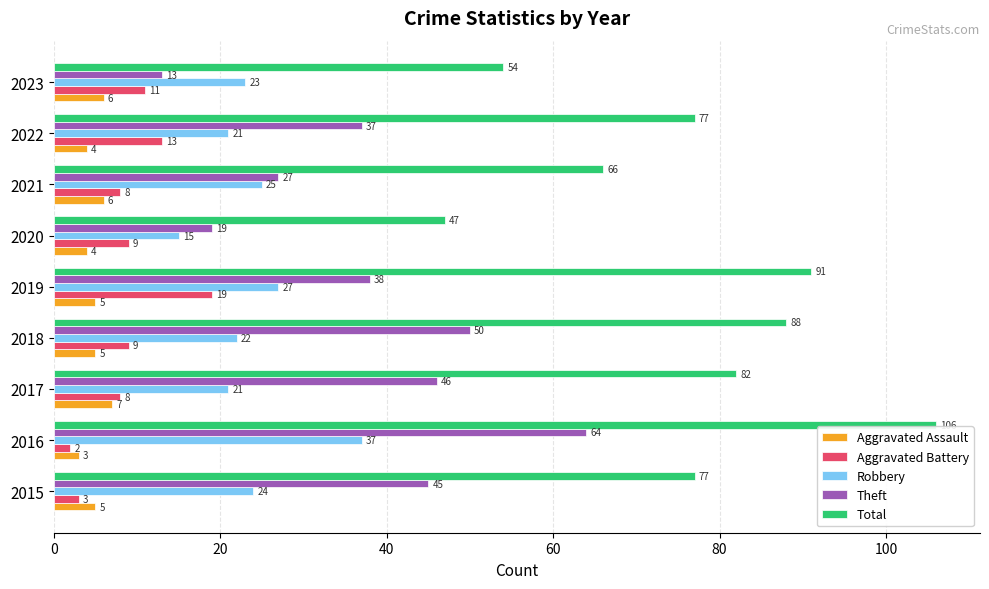

Count the number of categories in the chart.

9